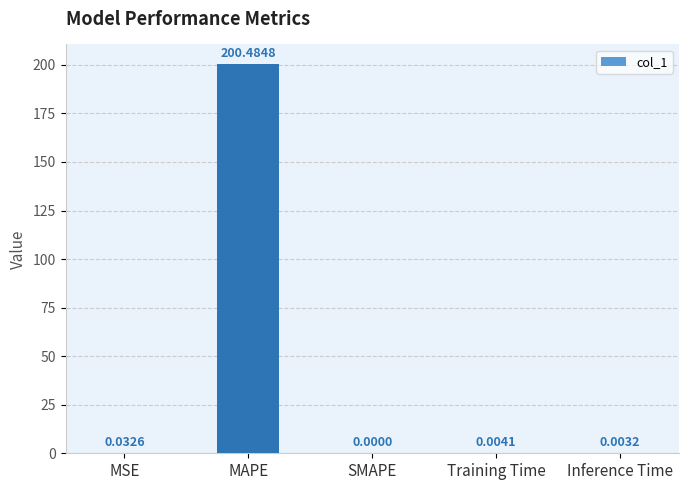

The value at Training Time is 0.0. True or false?

True